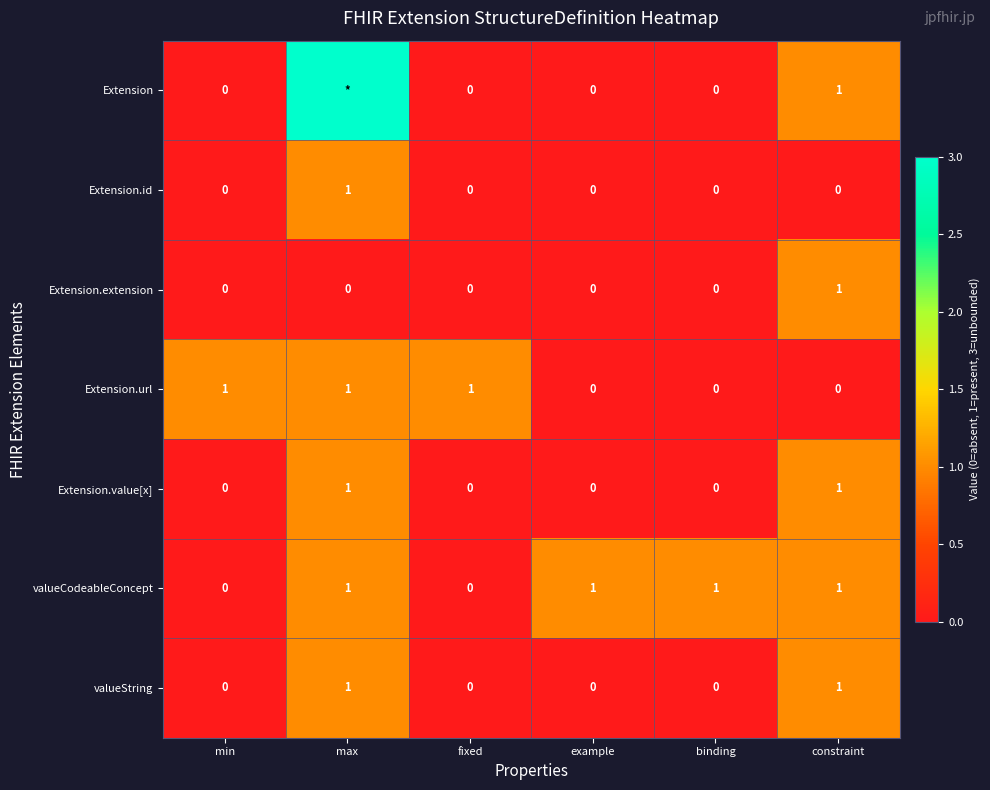

At which label does Extension.extension reach its peak?

constraint